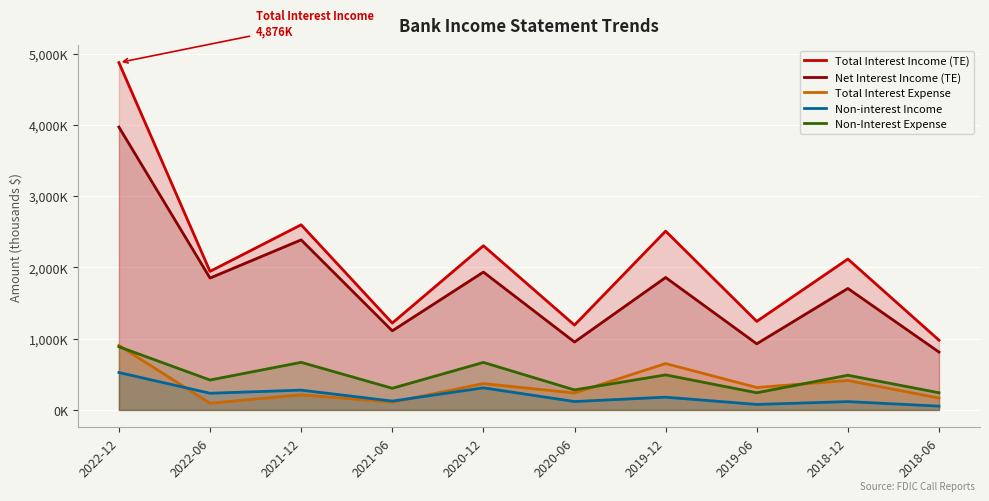

What is the difference between the maximum and second lowest values in the Total Interest Income (TE) series?

3685000